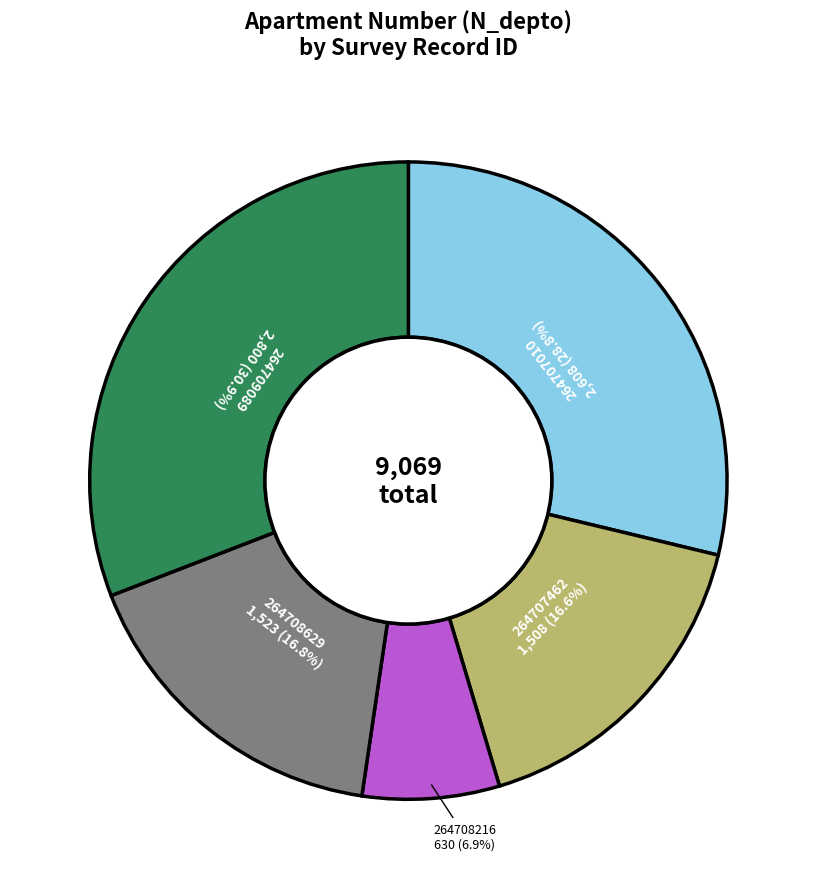

Is there a majority slice in this chart?

No